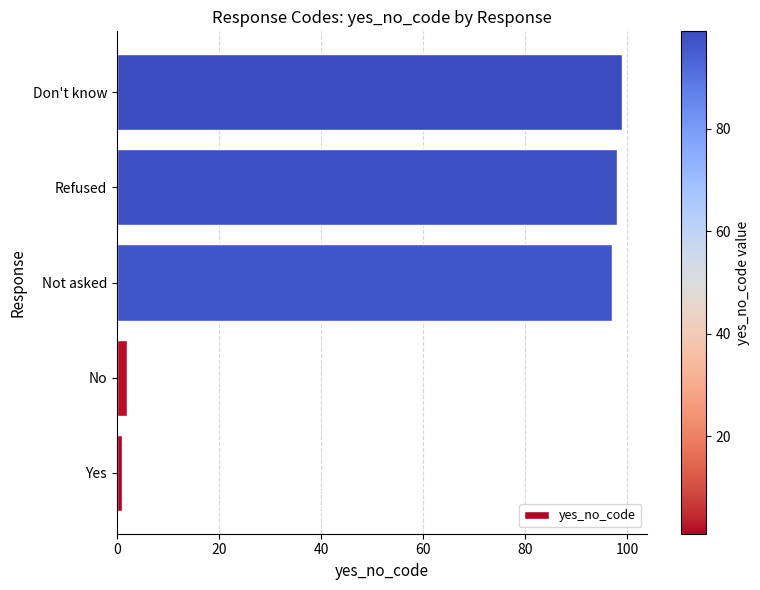

Which has a higher value, Don't know or Yes?

Don't know